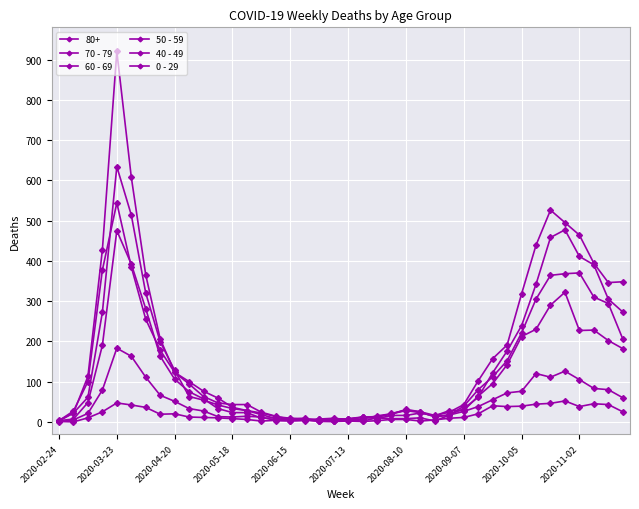

How many data points in 40 - 49 are less than 26?

20